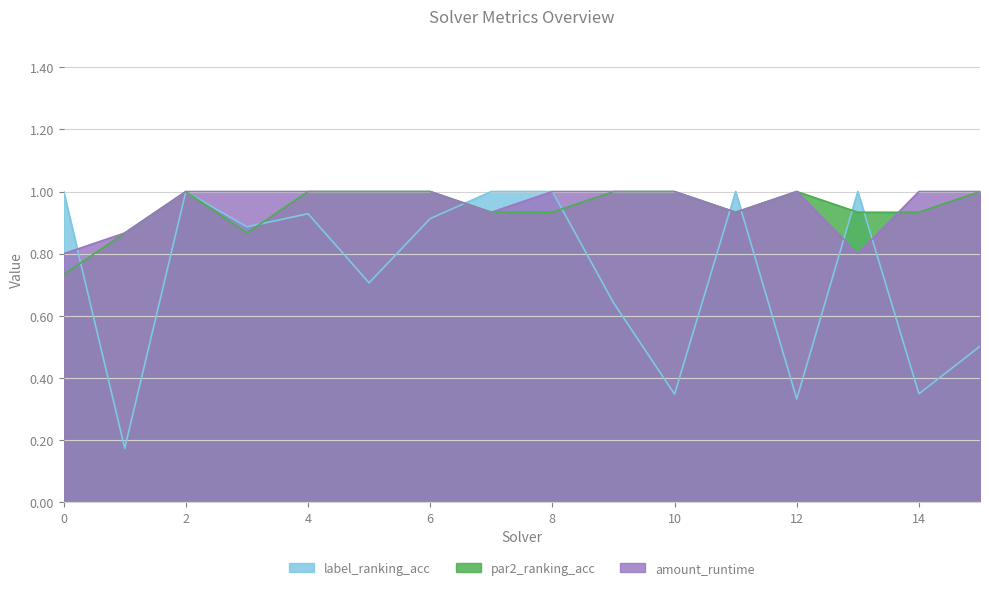

Where do par2_ranking_acc and amount_runtime first cross each other?

0 and 1